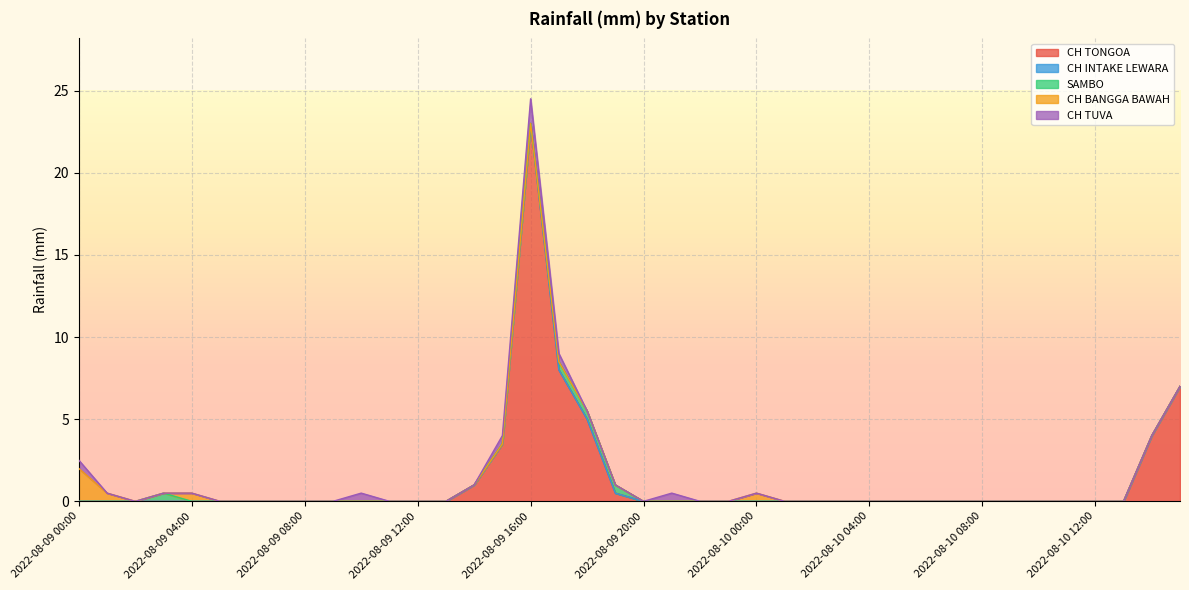

True or false: CH BANGGA BAWAH and CH TONGOA intersect in this chart.

False